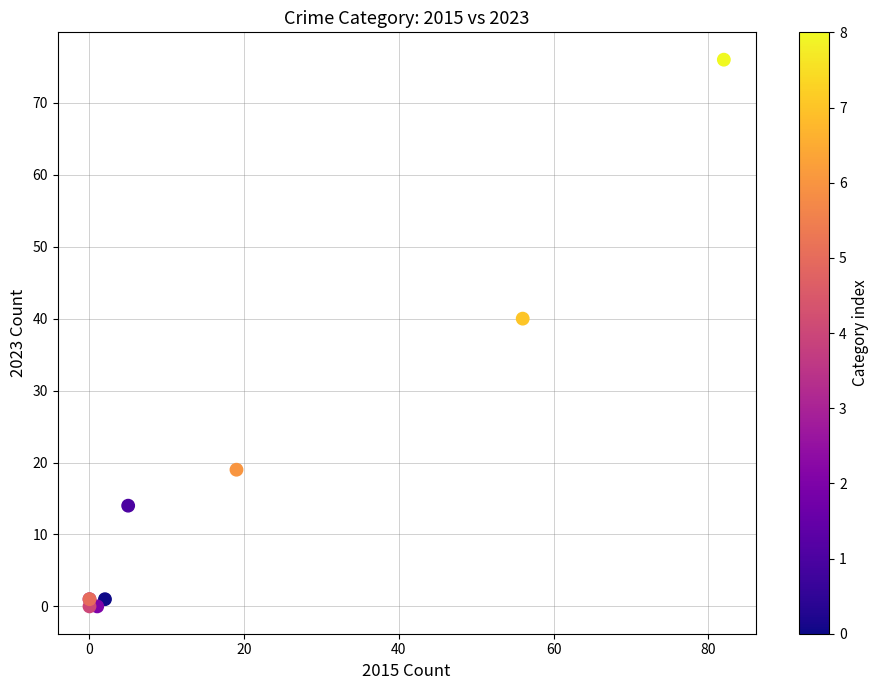

What Y value in the scatter plot is closest to 38?

40